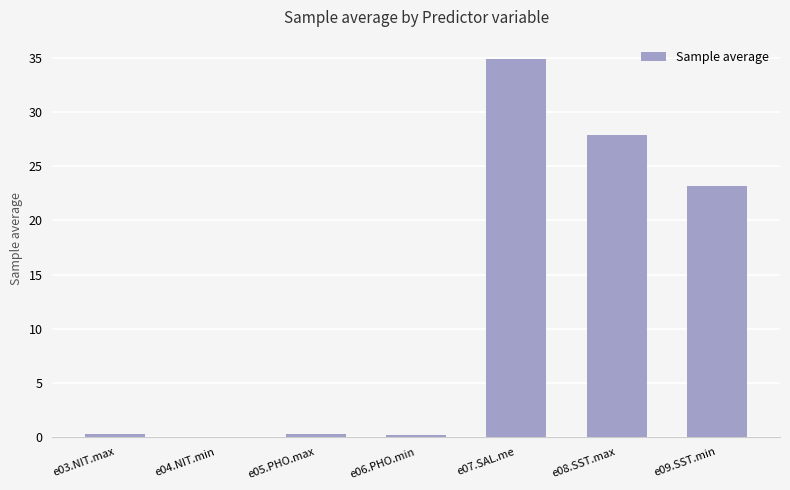

At which label is the value closest to 17?

e09.SST.min